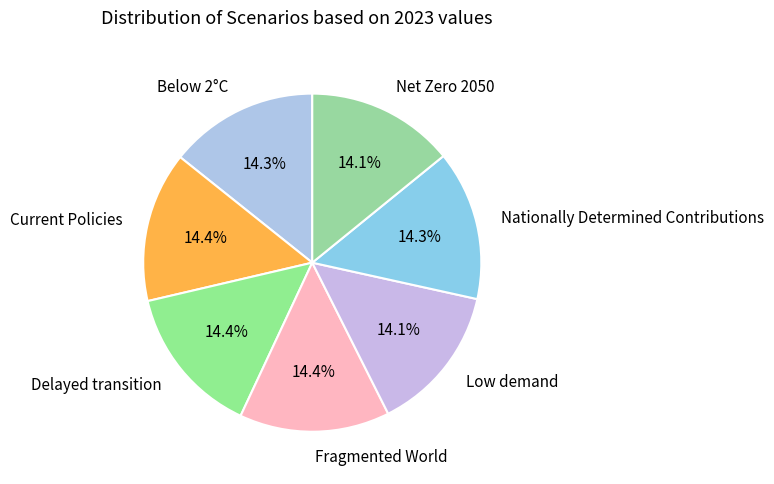

Is it true that Current Policies is 20% of the pie?

False